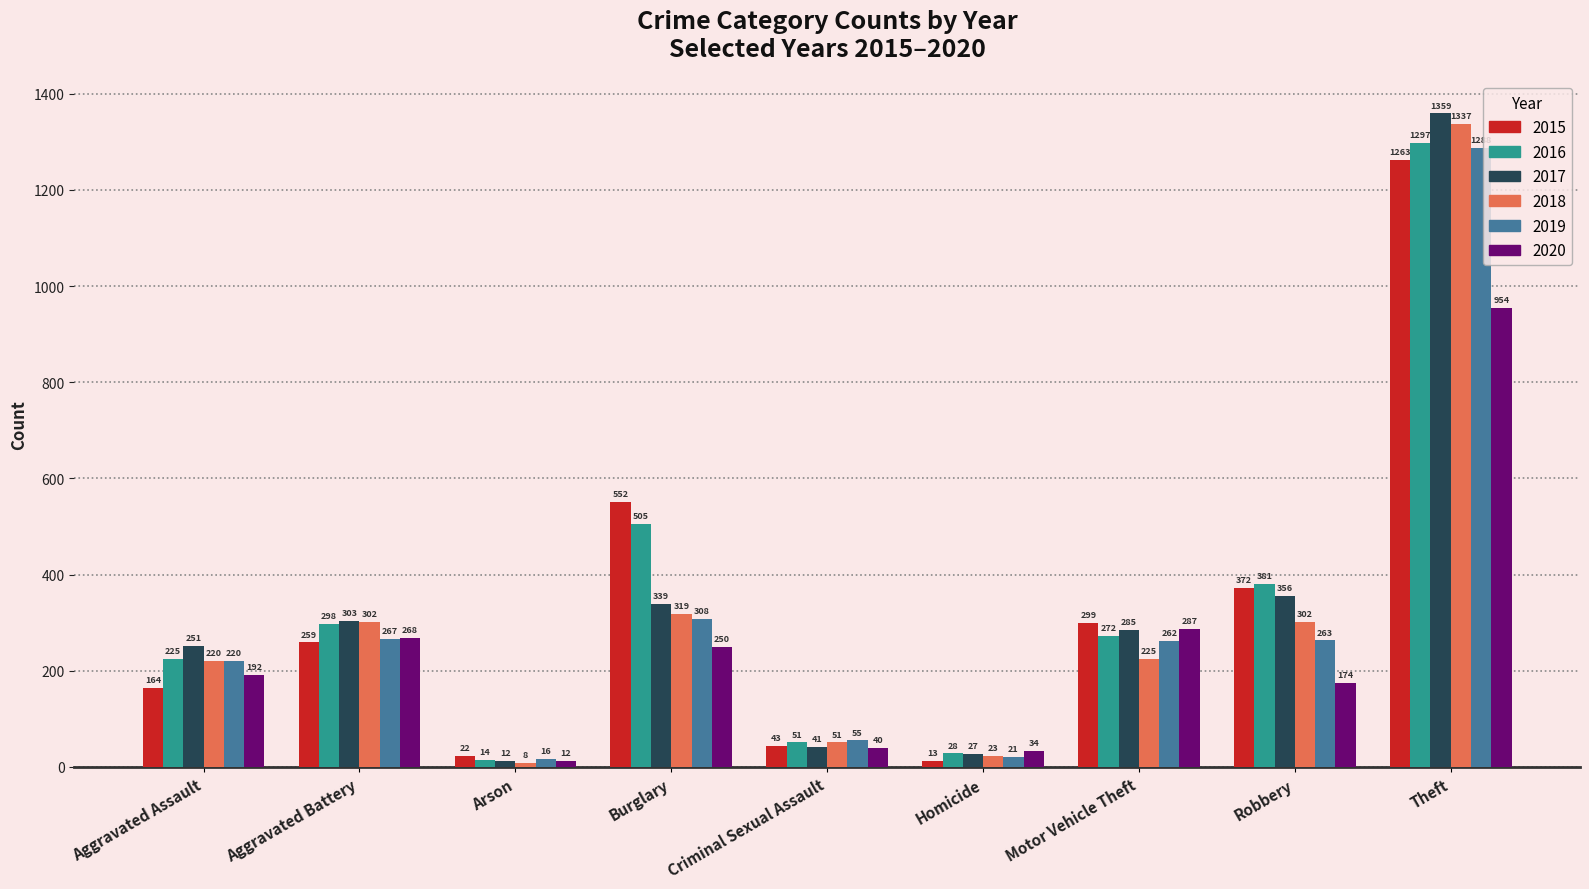

What are all the series names shown in the legend?

2015, 2016, 2017, 2018, 2019, 2020